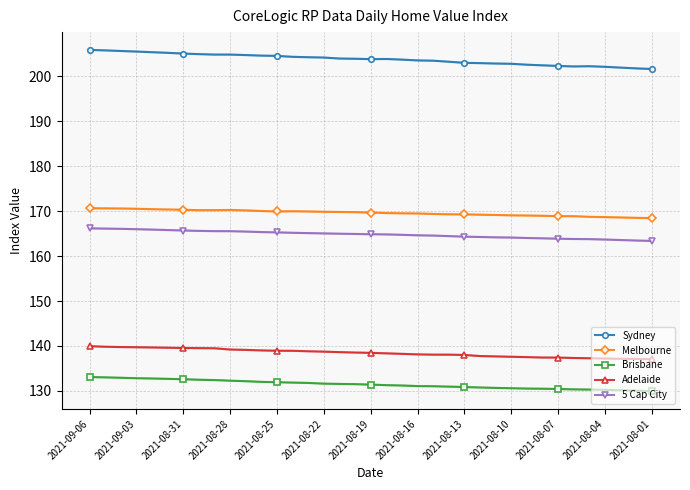

Does the chart have visible grid lines?

Yes